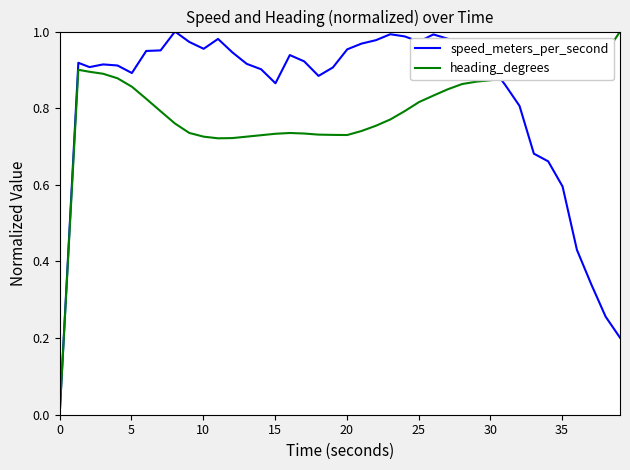

Does the chart display data point markers on the line(s)?

No